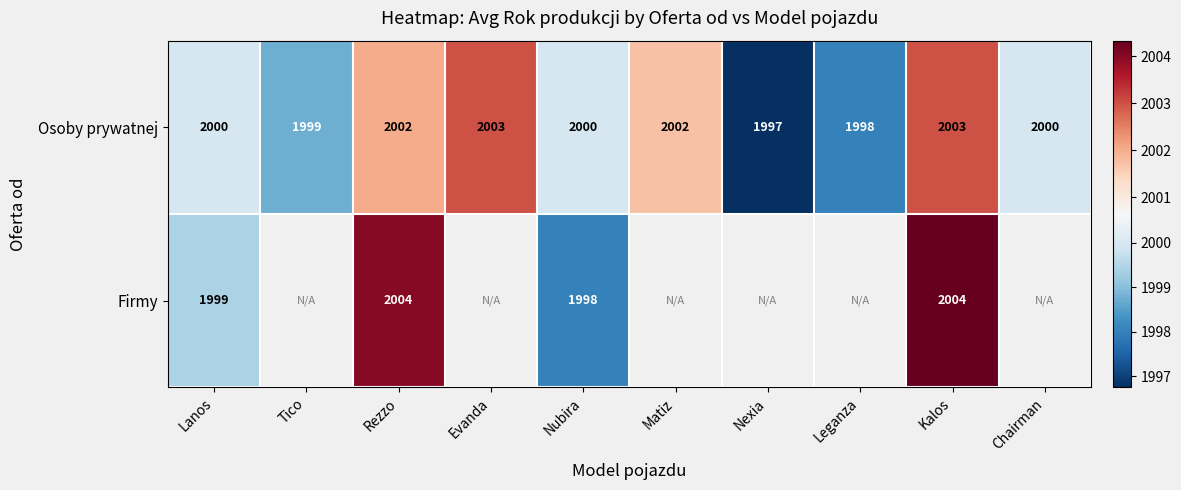

What is the lowest value of the Osoby prywatnej series?

1997